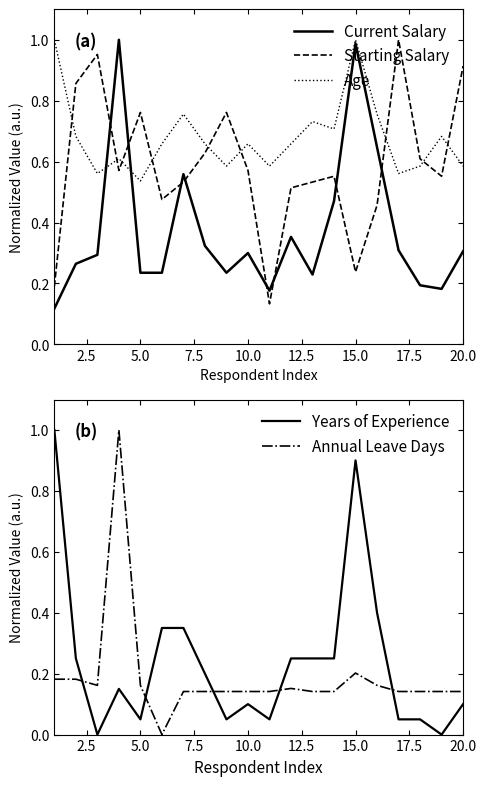

True or false: Current Salary has a value of 0.3 at 20.0.

True